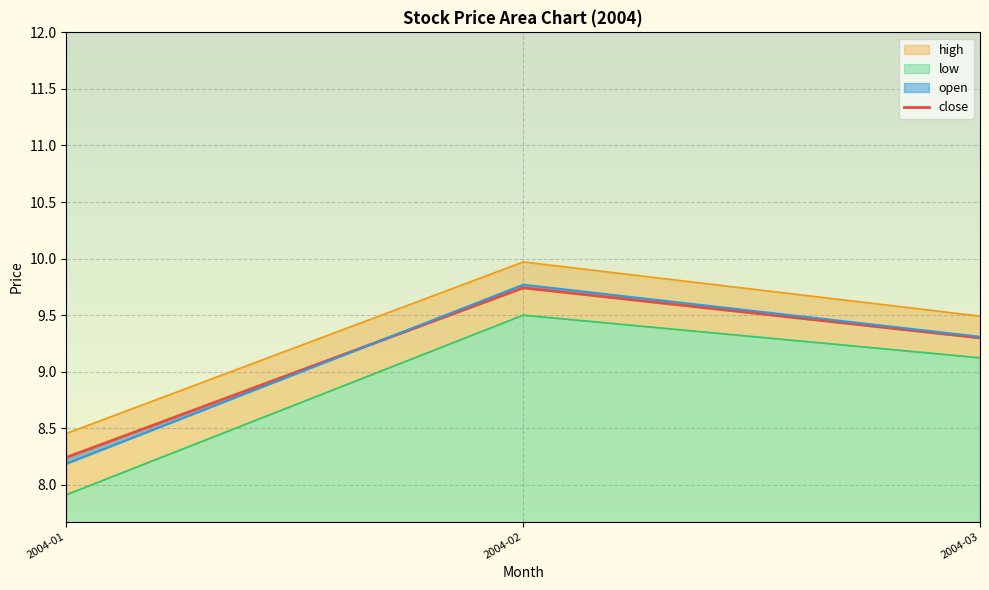

What is the change in value from 2004-02 to 2004-03?

-0.4